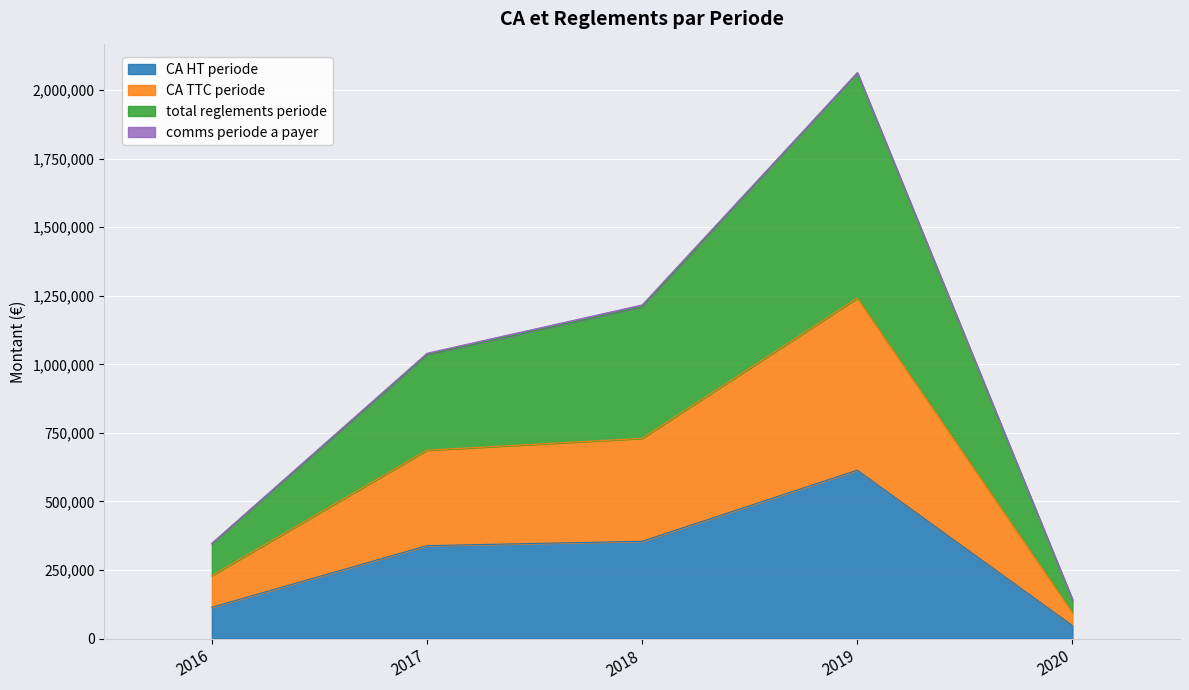

What is the minimum value for CA HT periode?

47299.4